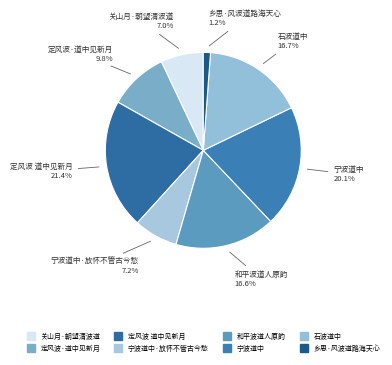

How many slices are in this pie chart?

8